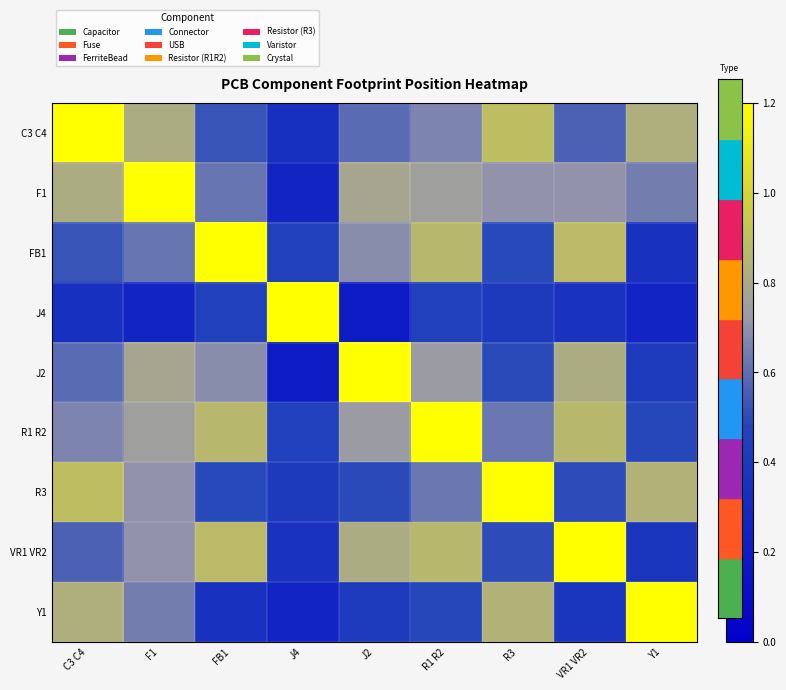

Which label corresponds to the largest value in the chart?

C3 C4